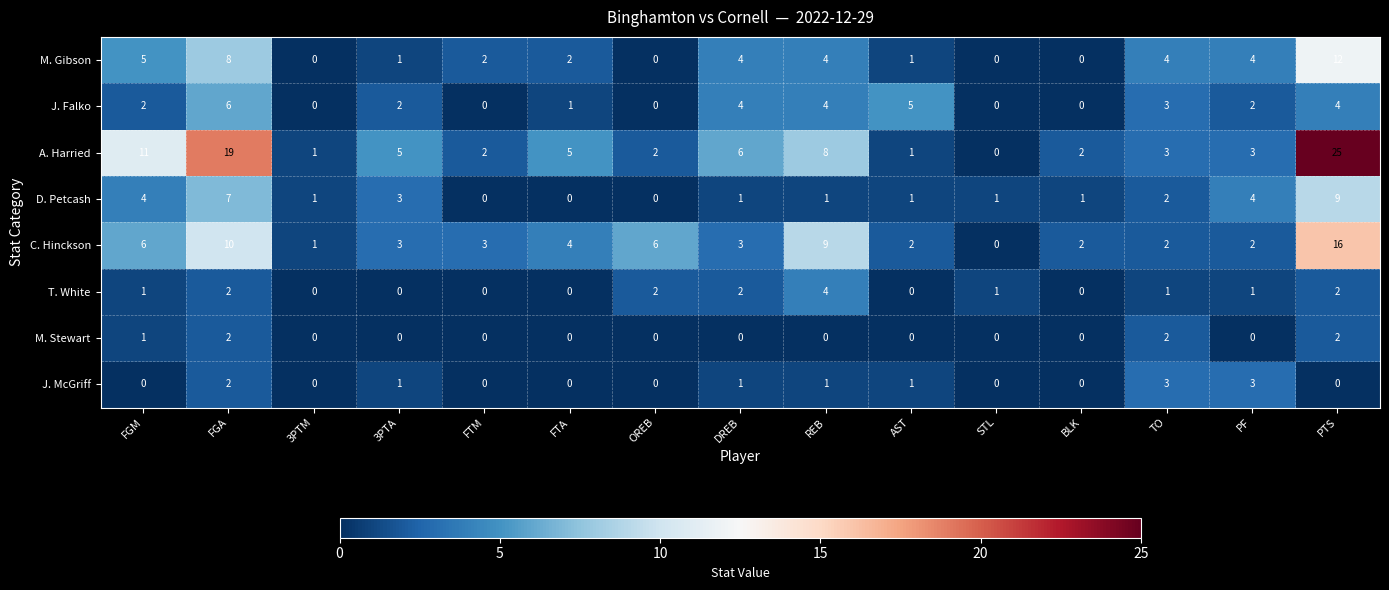

What is the greatest value displayed?

25